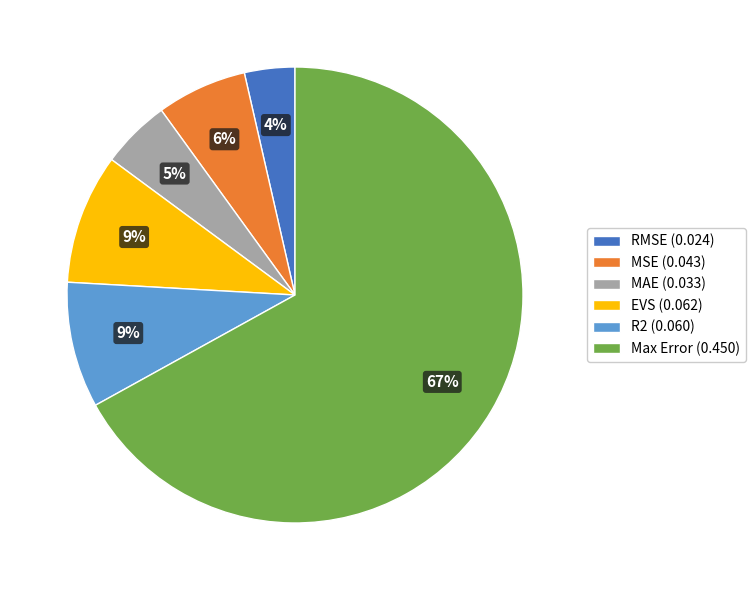

True or false: R2 accounts for 9% of the total.

True